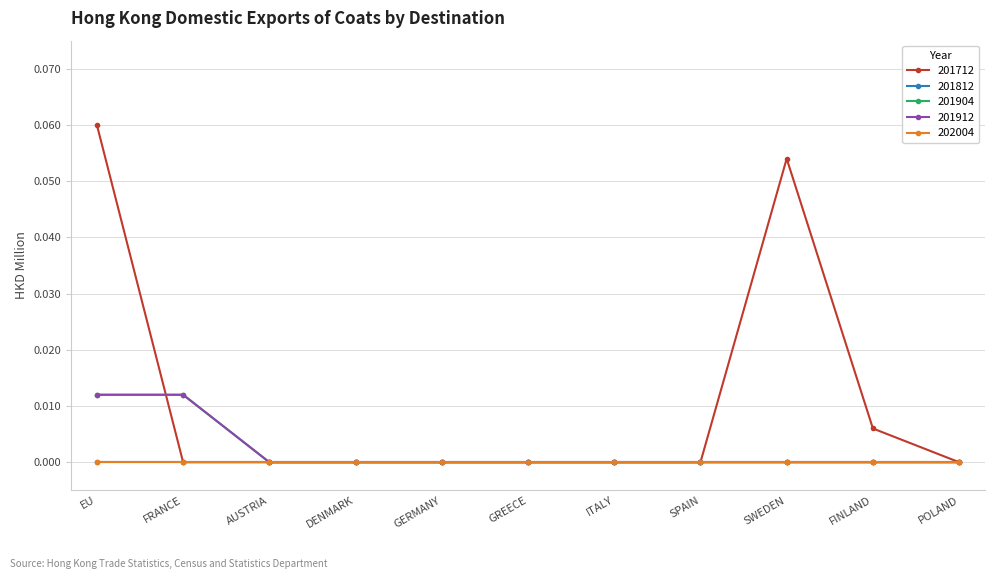

Does the chart have visible grid lines?

Yes